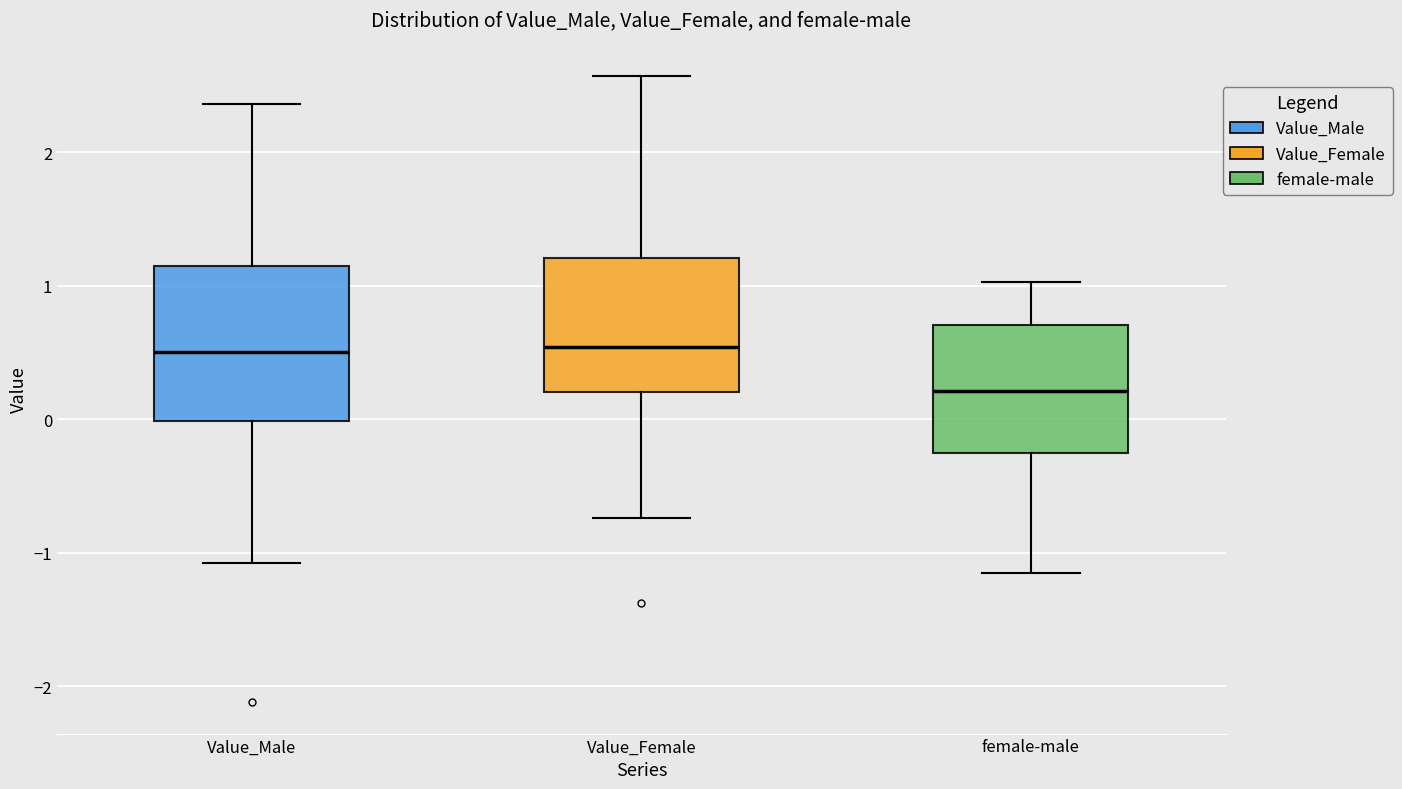

Which box is the tallest, from its lower edge to its upper edge?

Value_Male